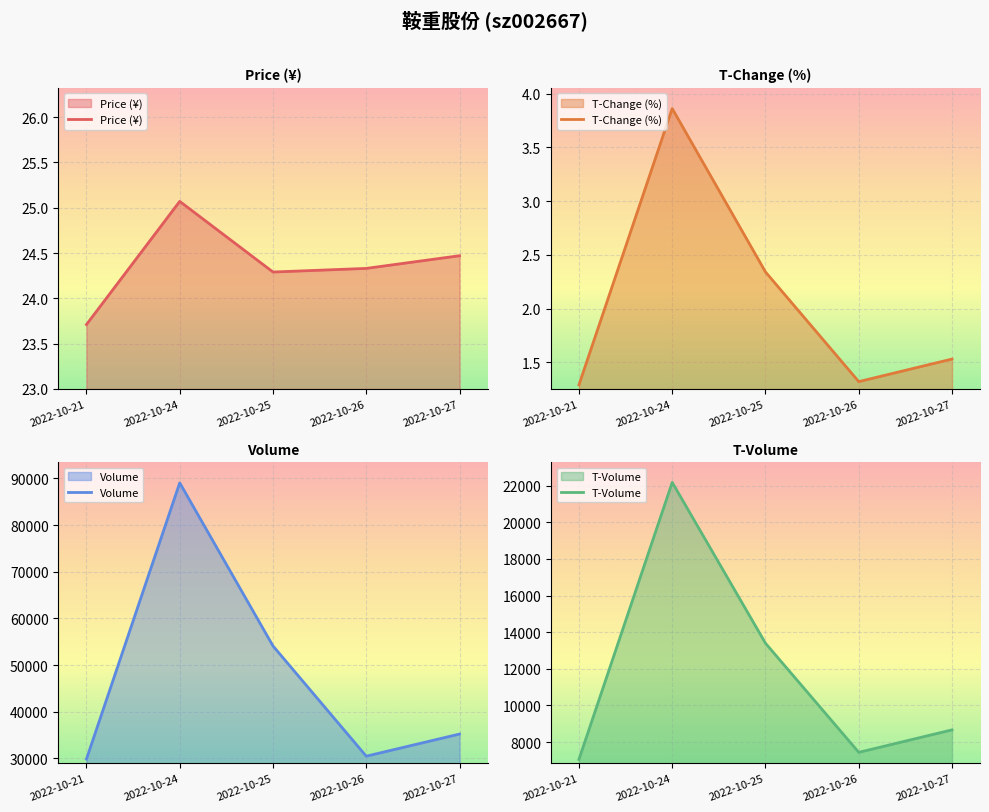

At how many categories does at least one series exceed 27690?

5